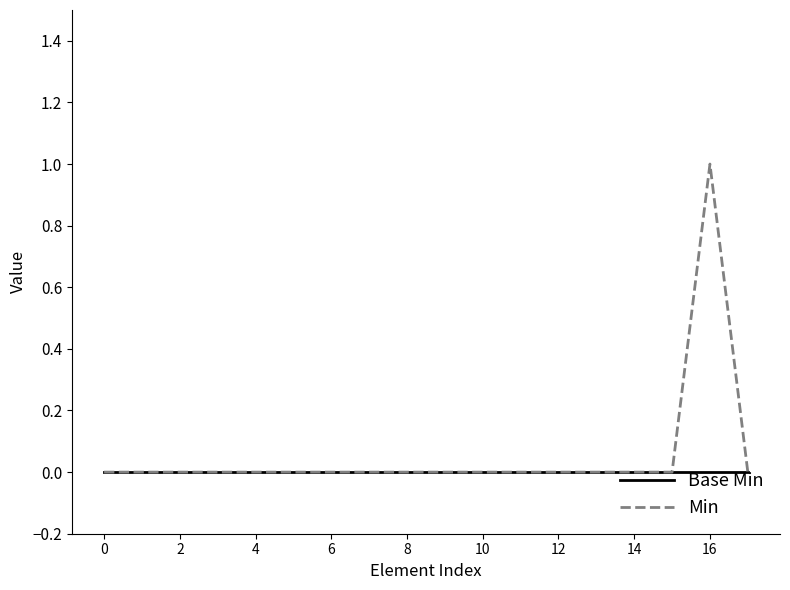

List the series in order of their overall mean, lowest first.

Base Min, Min